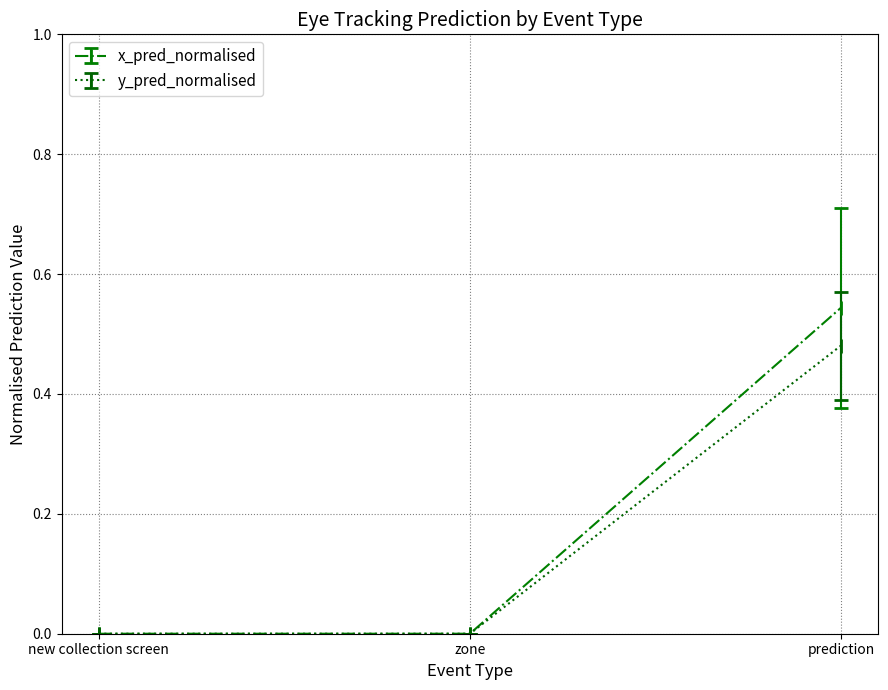

Which series has the widest spread of values?

x_pred_normalised